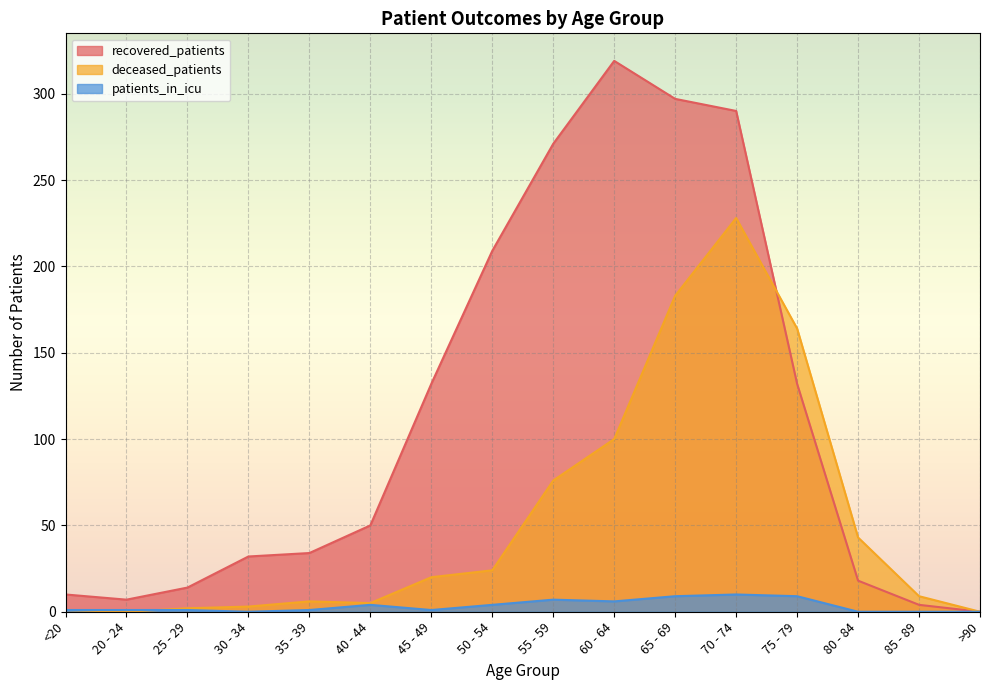

What is the sum of the patients_in_icu values at <20 and 85 - 89?

1